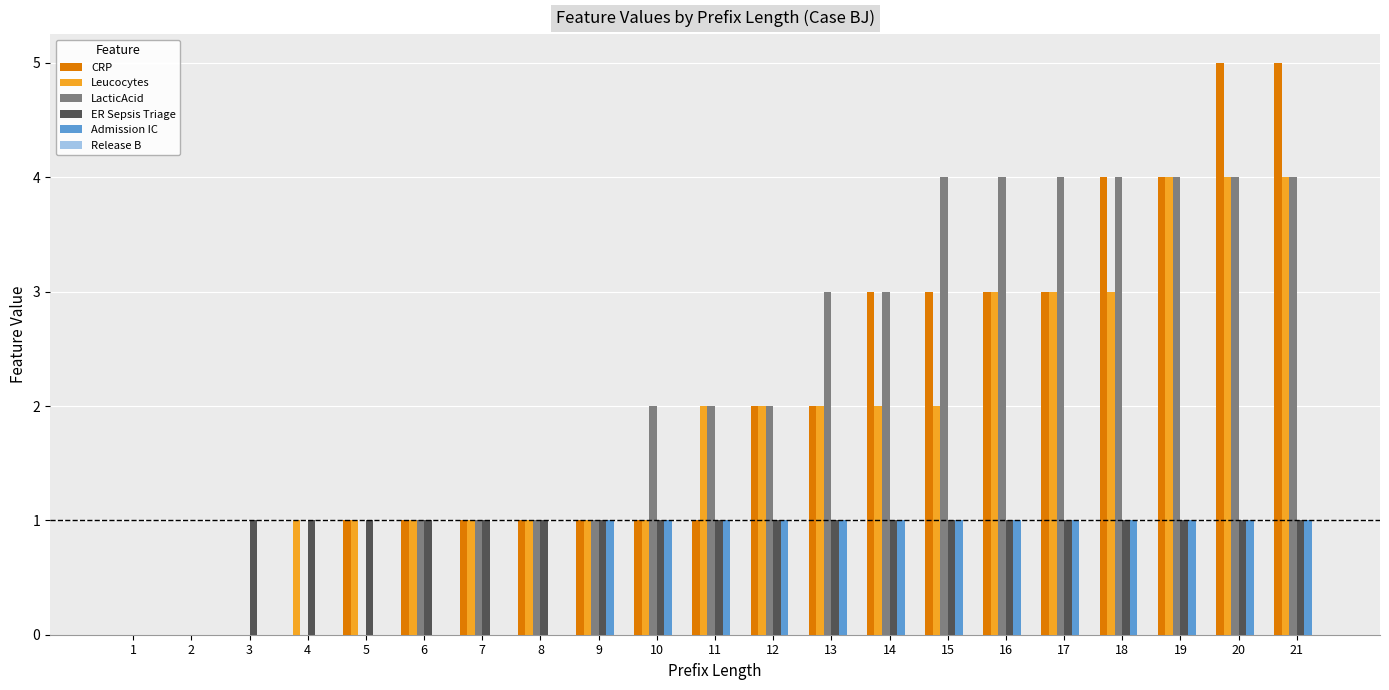

What is the maximum value shown in the chart?

5